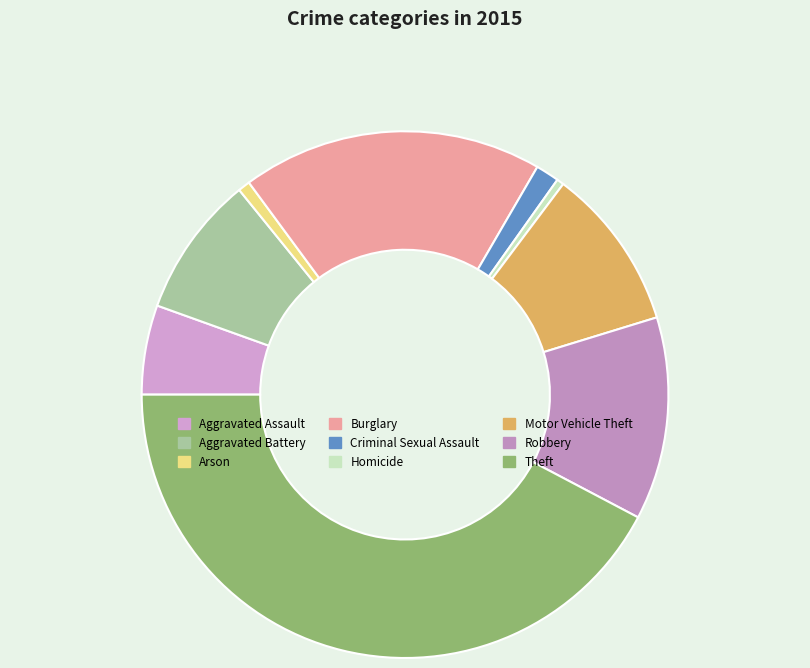

How many segments does this pie chart have?

9